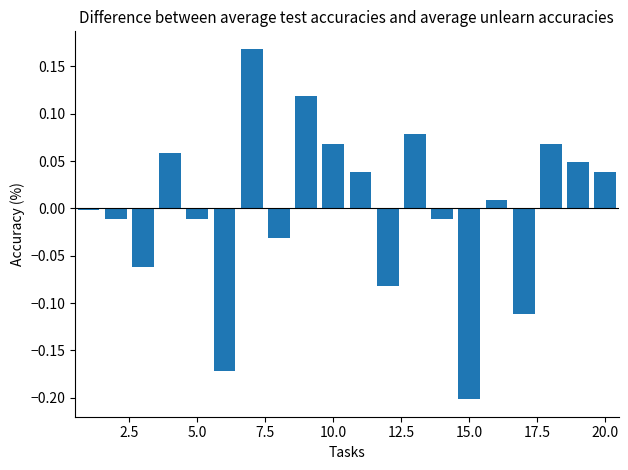

What is the difference between the second highest and second lowest values?

0.3